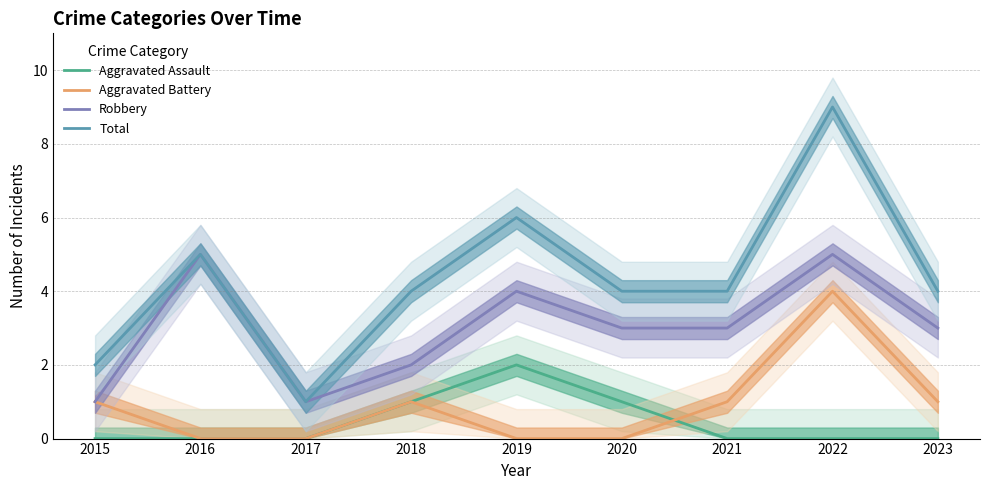

Is it true that Robbery equals 6 at 2019?

False